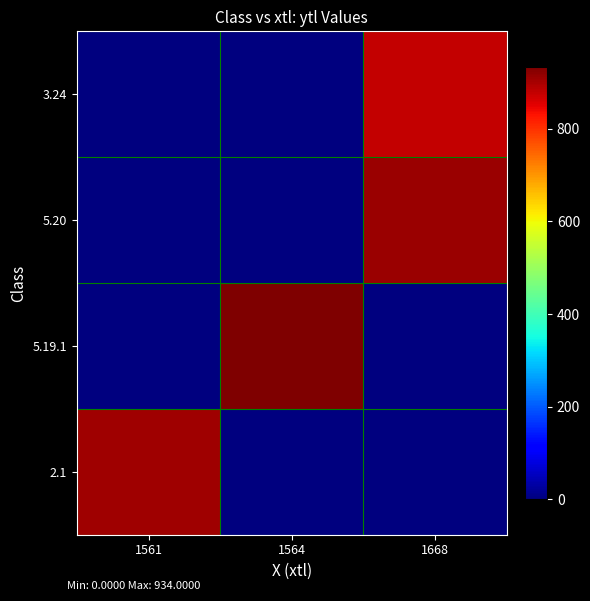

Reading left to right, list all the values displayed in this chart.

3.24: 1561=0	1564=0	1668=876
5.20: 1561=0	1564=0	1668=909
5.19.1: 1561=0	1564=934	1668=0
2.1: 1561=906	1564=0	1668=0